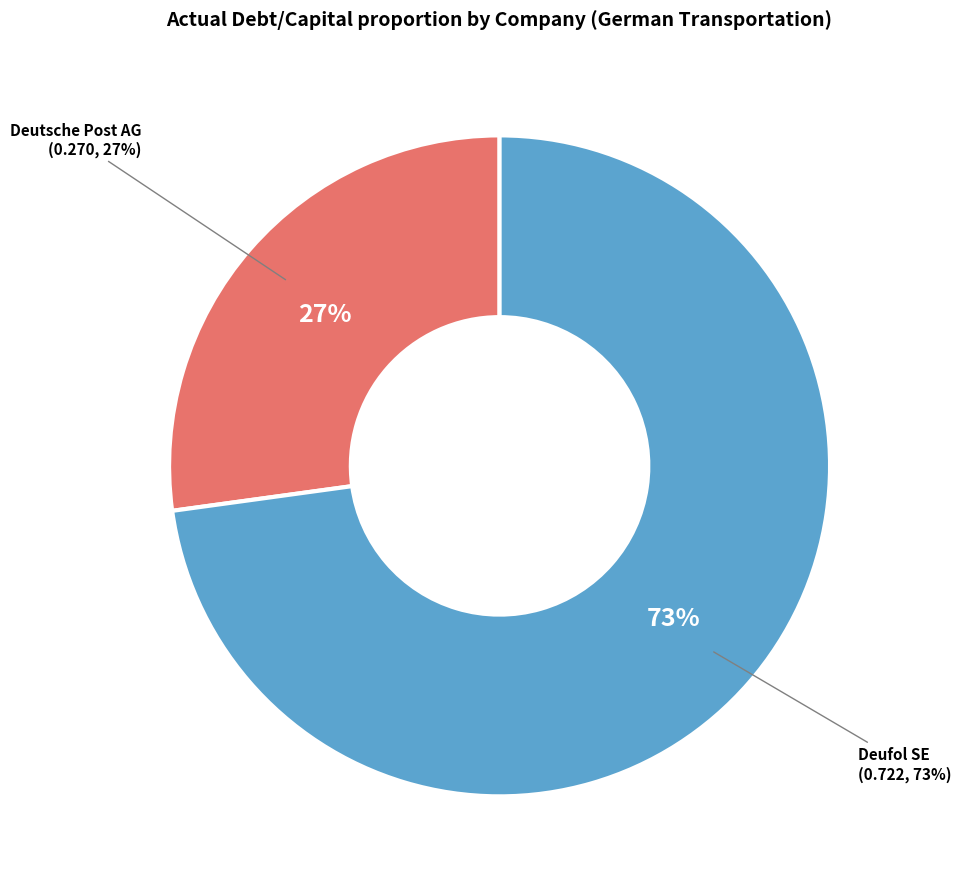

What percentage is the Deutsche Post AG (XTRA:DPW) slice, to the nearest percent?

27%